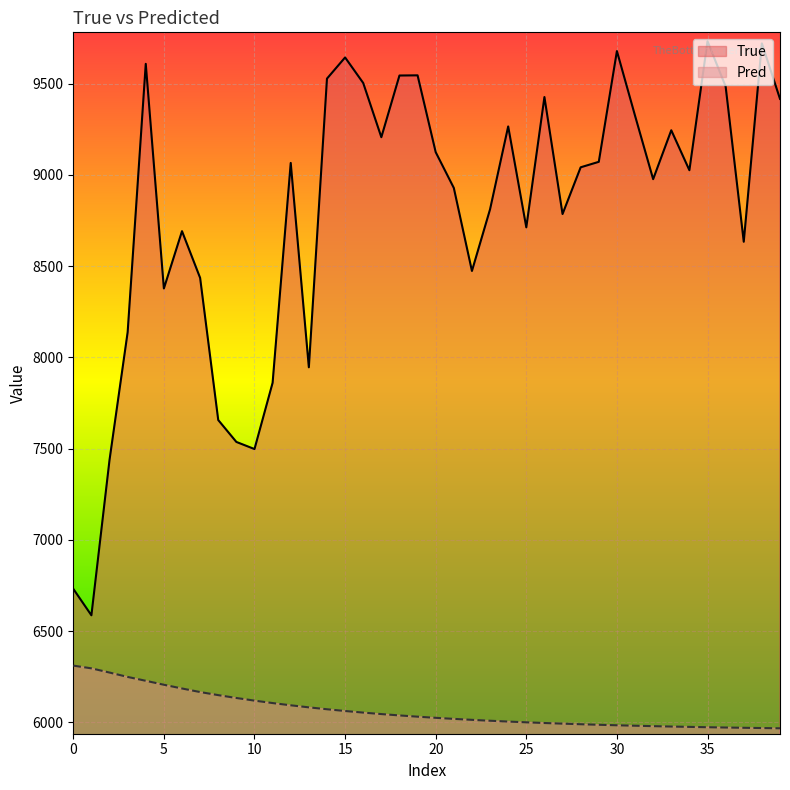

True or false: Pred and True intersect in this chart.

False